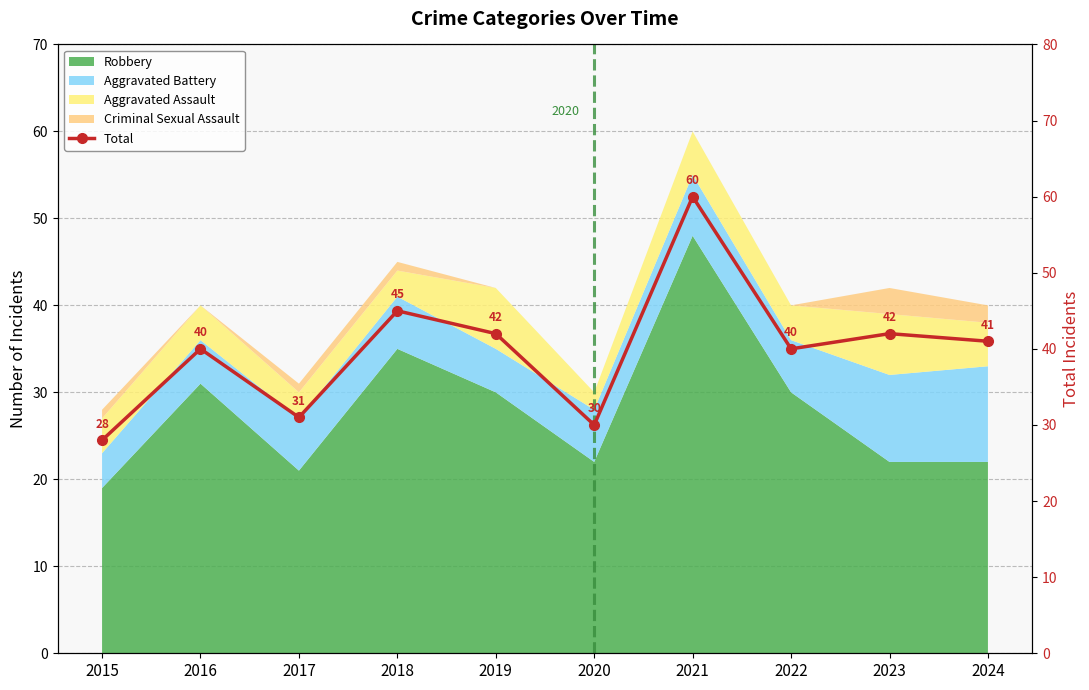

At which category does the chart reach its peak across all series?

2021